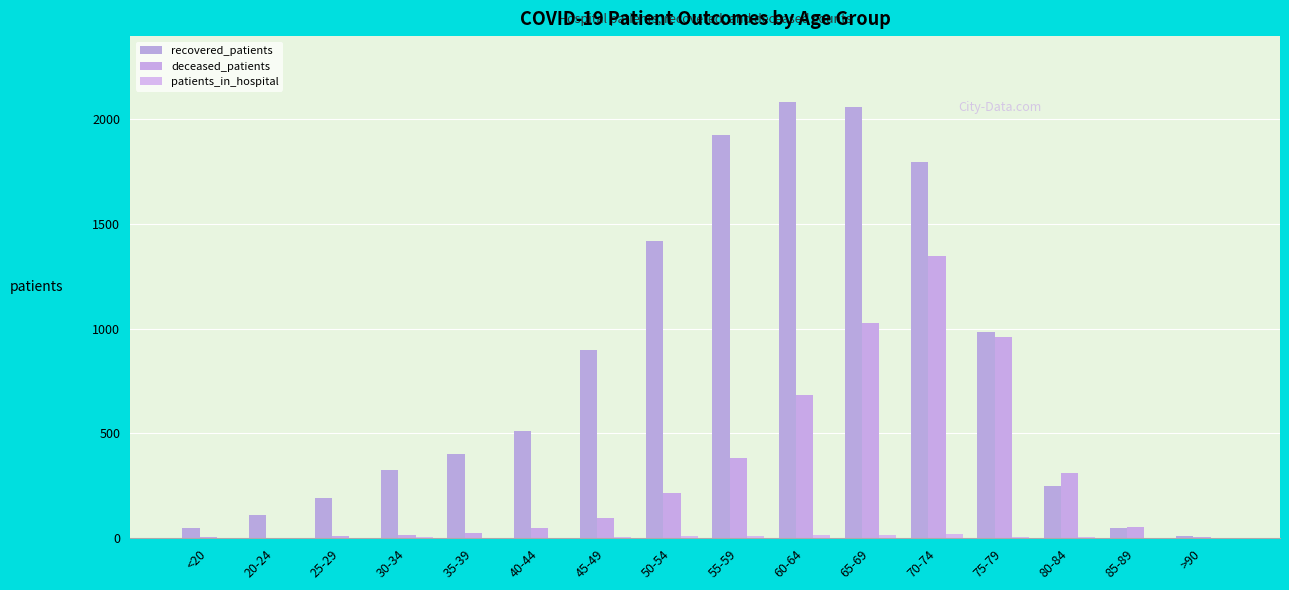

Count the number of data series in this chart.

3